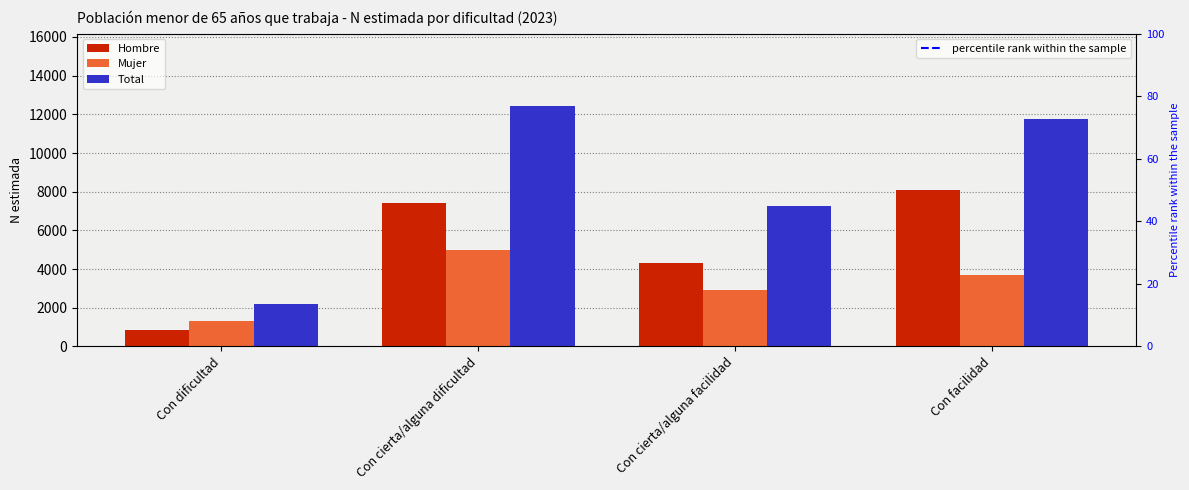

Is it true that Total equals 9628 at Con cierta/alguna facilidad?

False